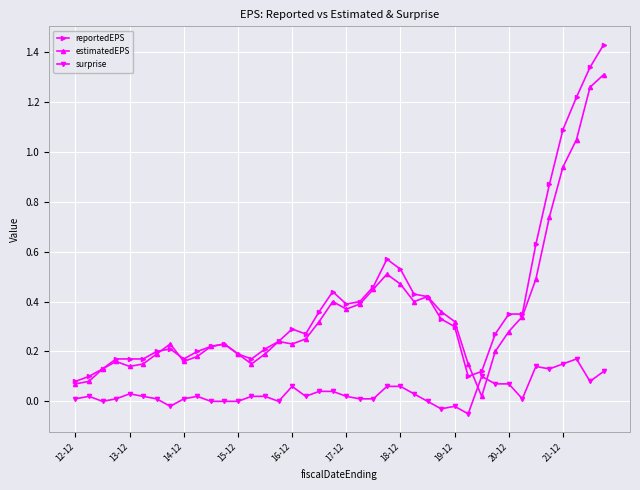

Which series has the largest range (max minus min)?

reportedEPS